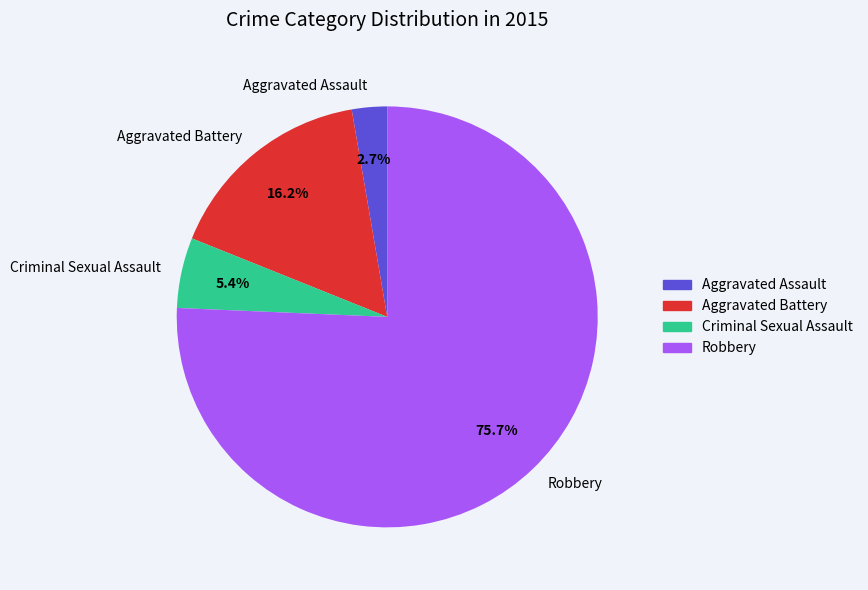

To the nearest percent, what portion does Aggravated Battery represent?

16%